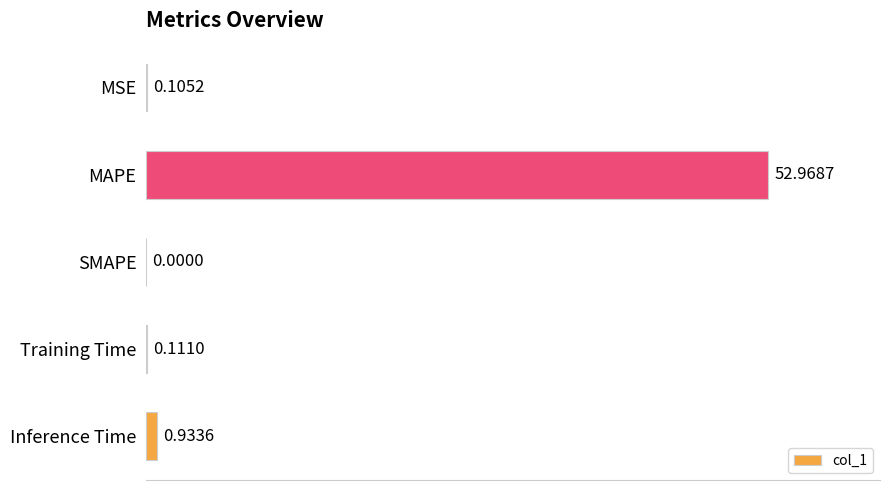

Between MAPE and MSE, which is larger?

MAPE